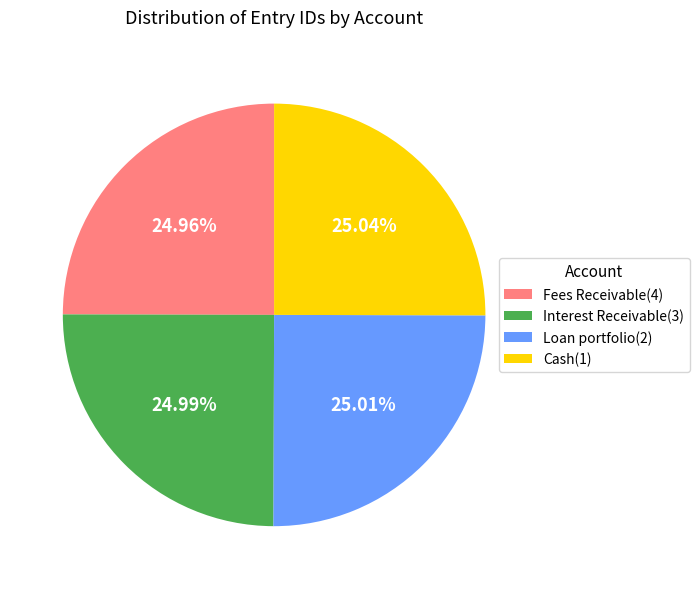

Does any single category account for the majority?

No